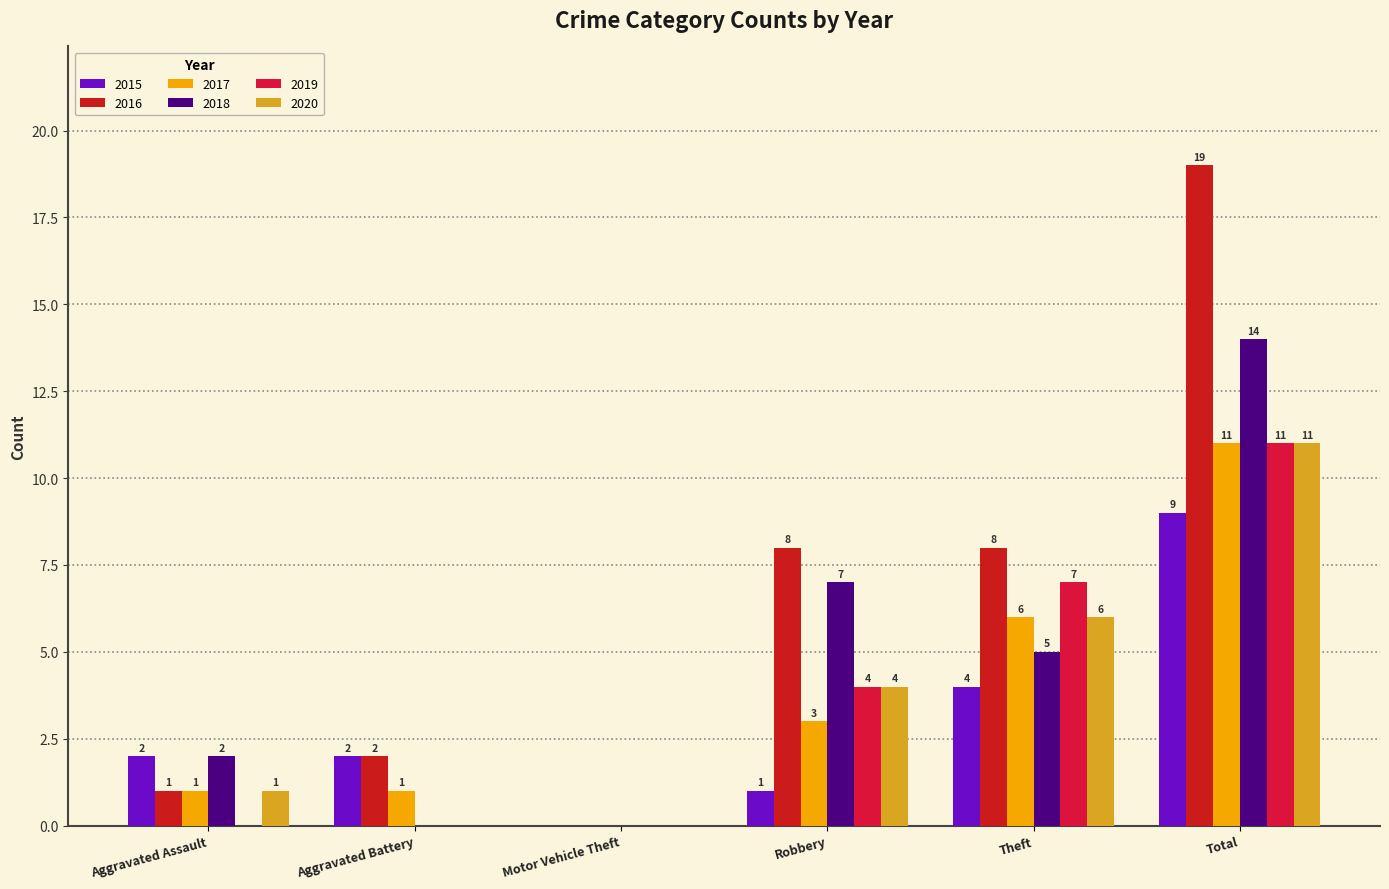

Are the bars horizontal?

No